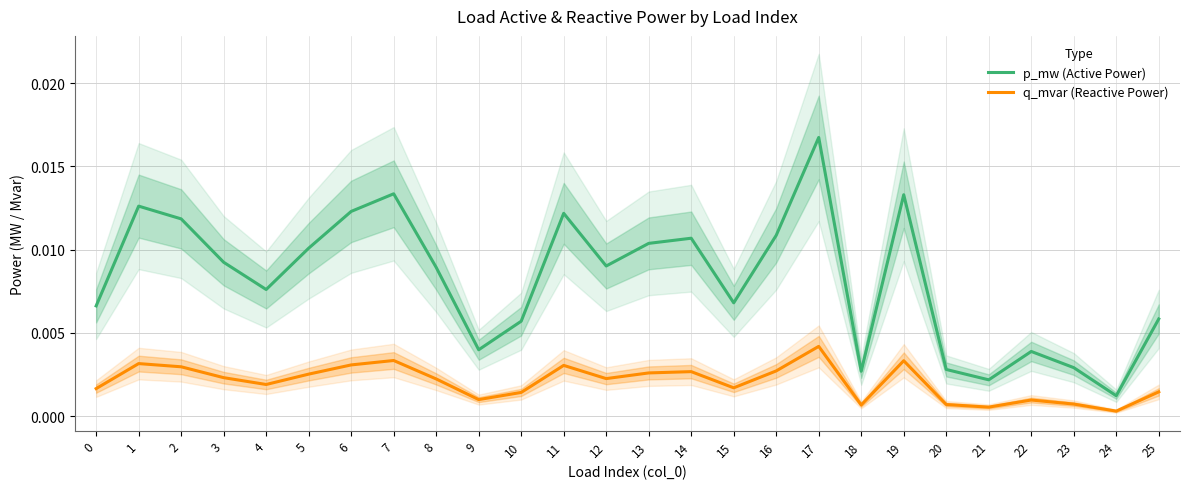

At which category is the sum across all series the highest?

17